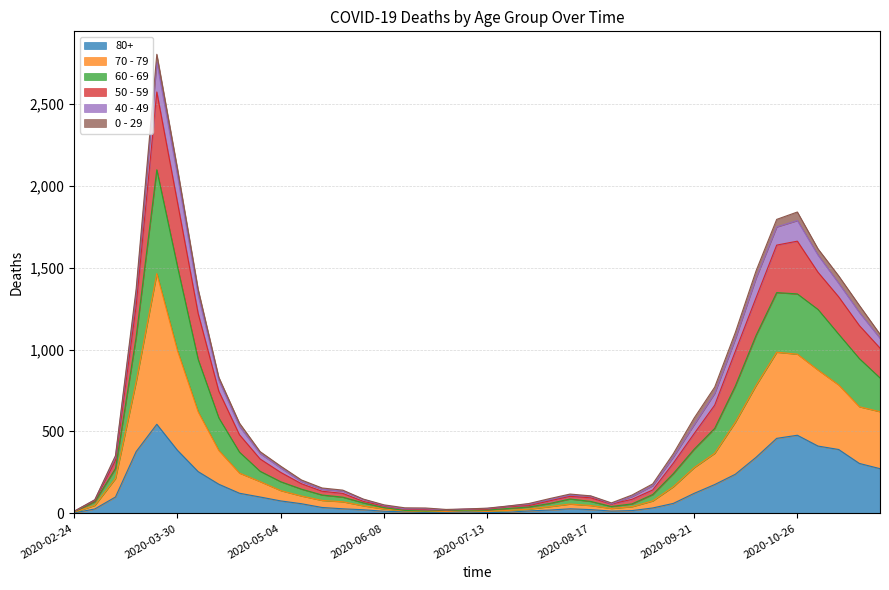

What are all the series names shown in the legend?

80+, 70 - 79, 60 - 69, 50 - 59, 40 - 49, 0 - 29